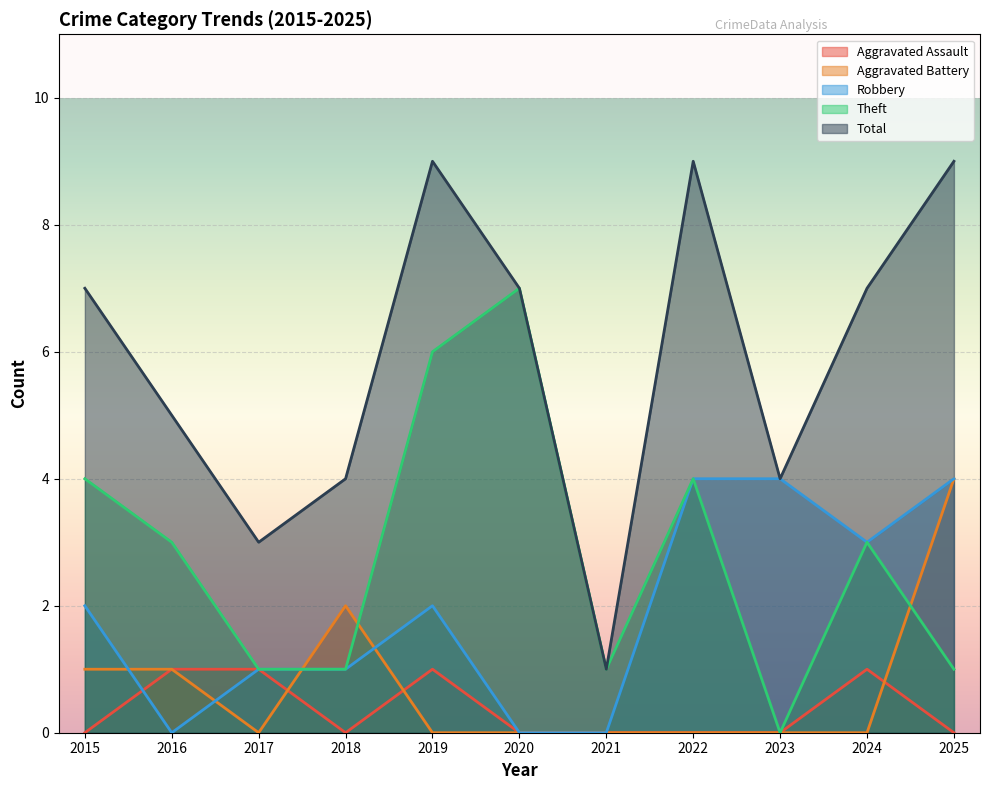

At which category does Aggravated Assault reach its first local valley?

2018